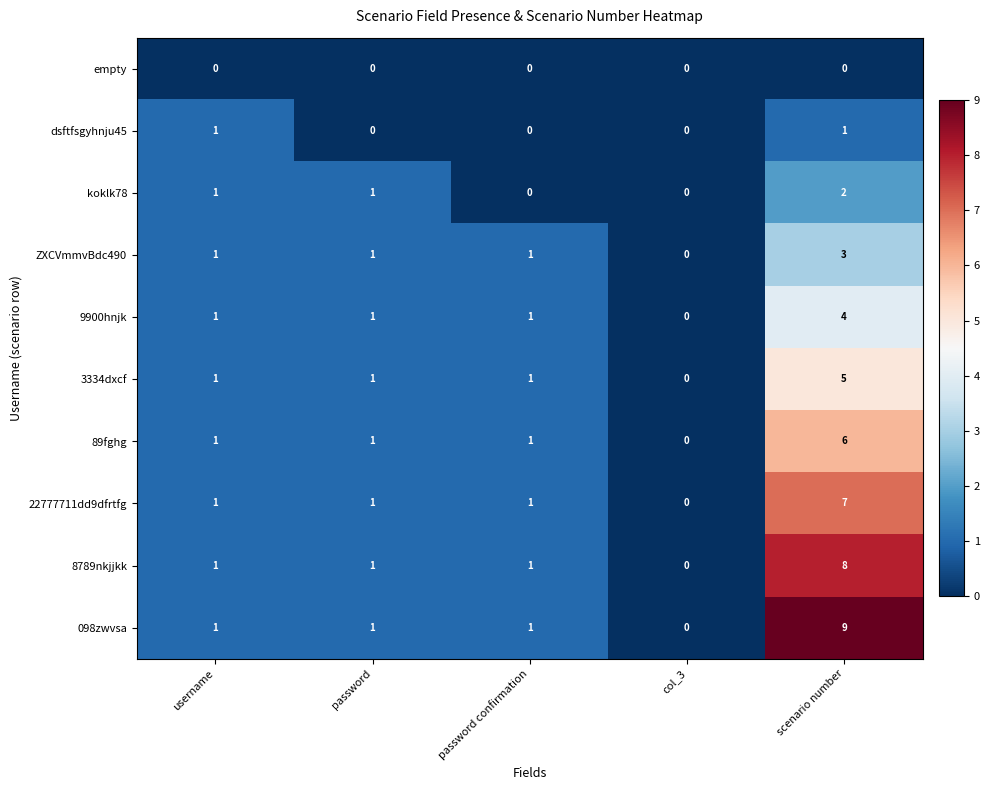

How many categories are shown in the chart?

5